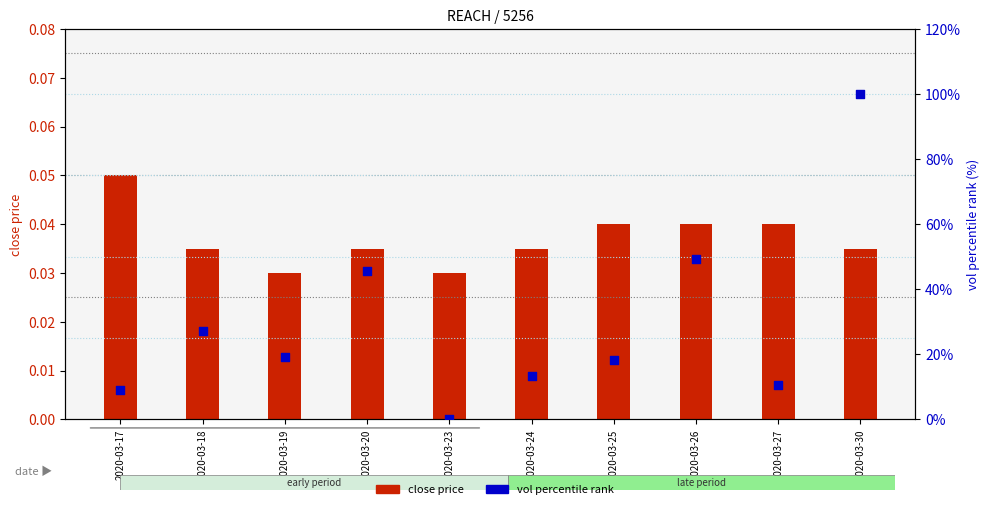

Which series contains the lowest Y value?

vol percentile rank